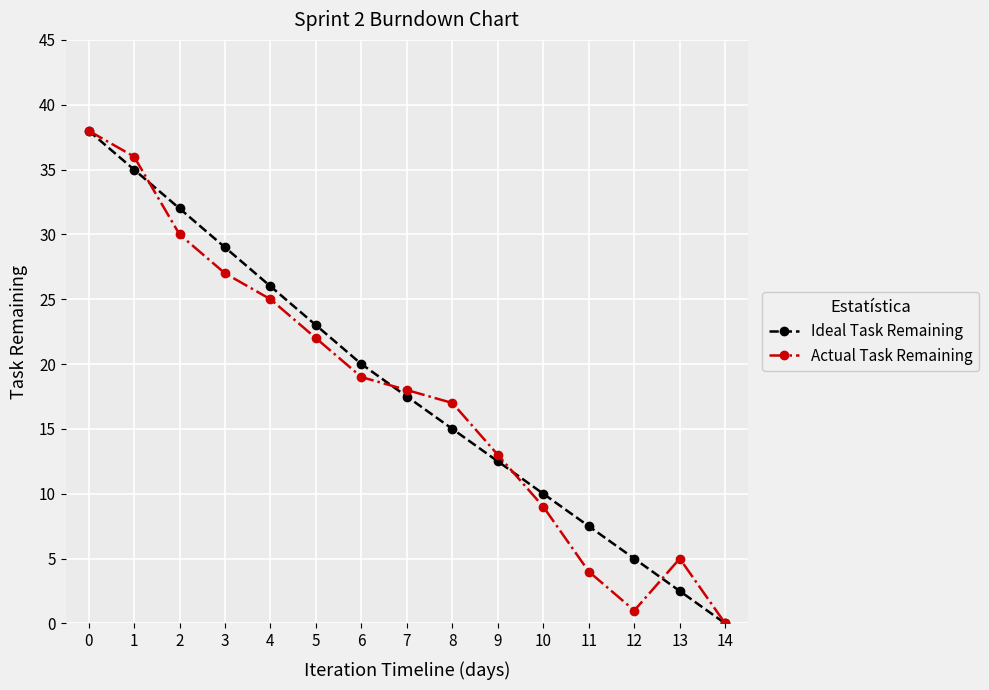

Is it true that Actual Task Remaining equals 11.4 at 2?

False